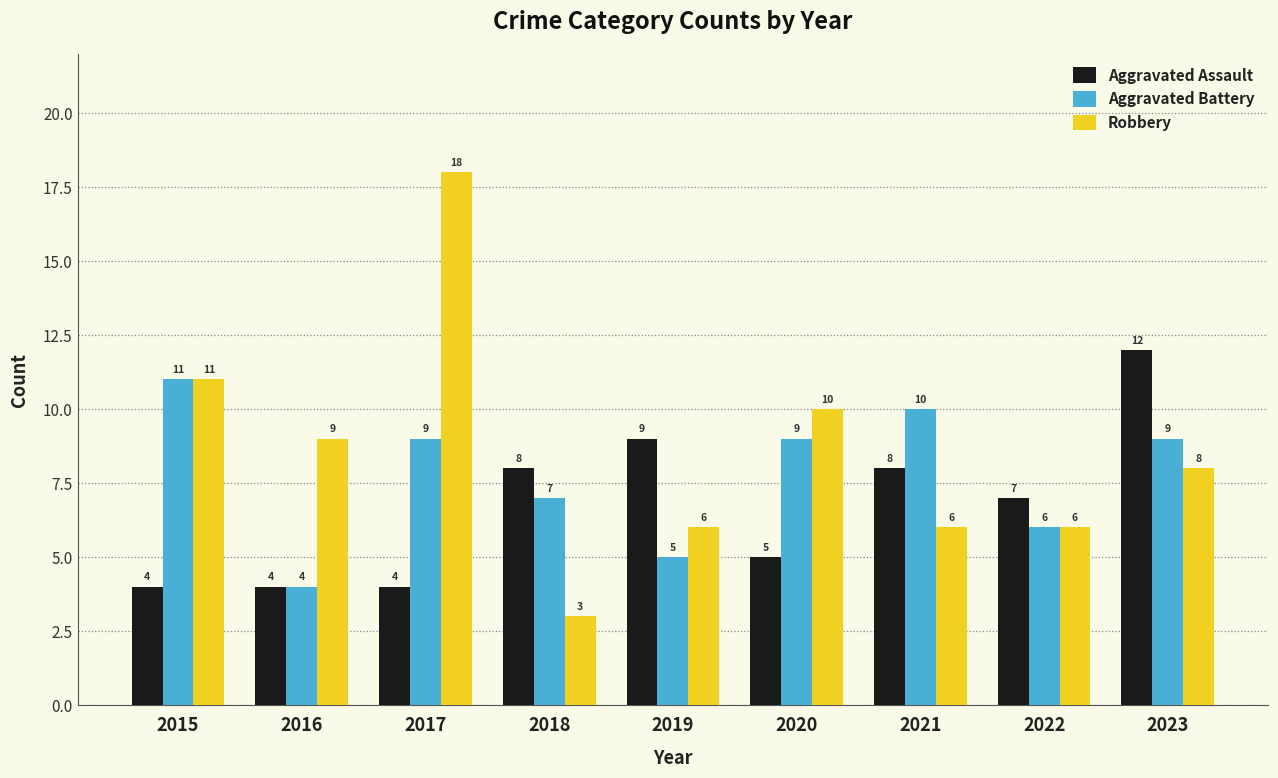

Which series has the largest total across all categories?

Robbery